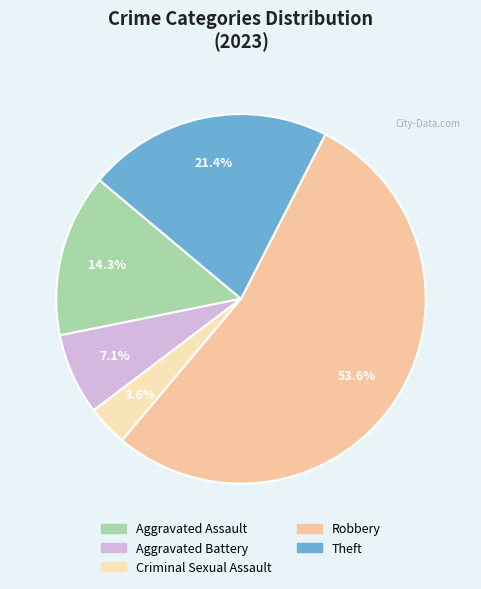

To the nearest percent, what is the difference between the largest and smallest slice percentages?

50%